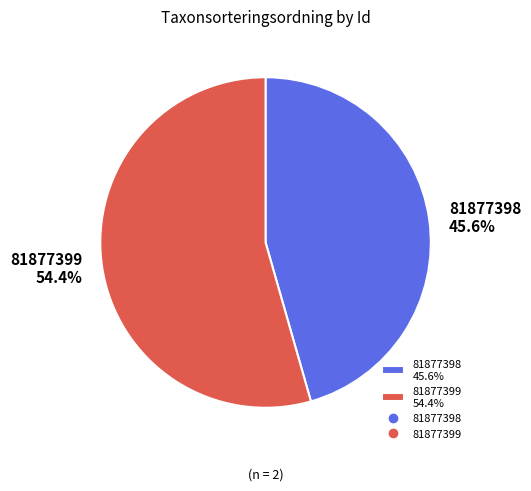

Which category has the biggest portion of the pie?

81877399